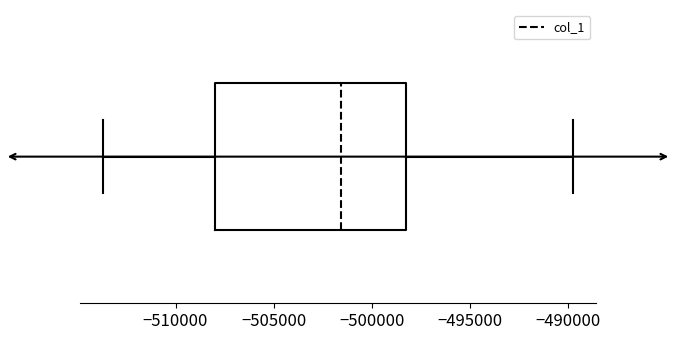

Transcribe this box plot: give where the median line is, the range the box spans, and where the two whiskers end, as read against the x-axis. The values are not printed on the chart, so give them approximately, as read against the axis.

median -501500, box -508000 to -498500, whiskers -513500 to -490000